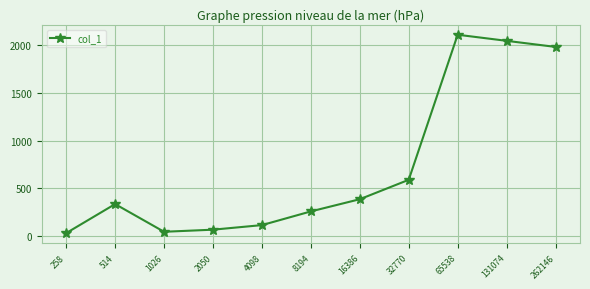

The chart shows a value of 2112 at 65538. True or false?

True